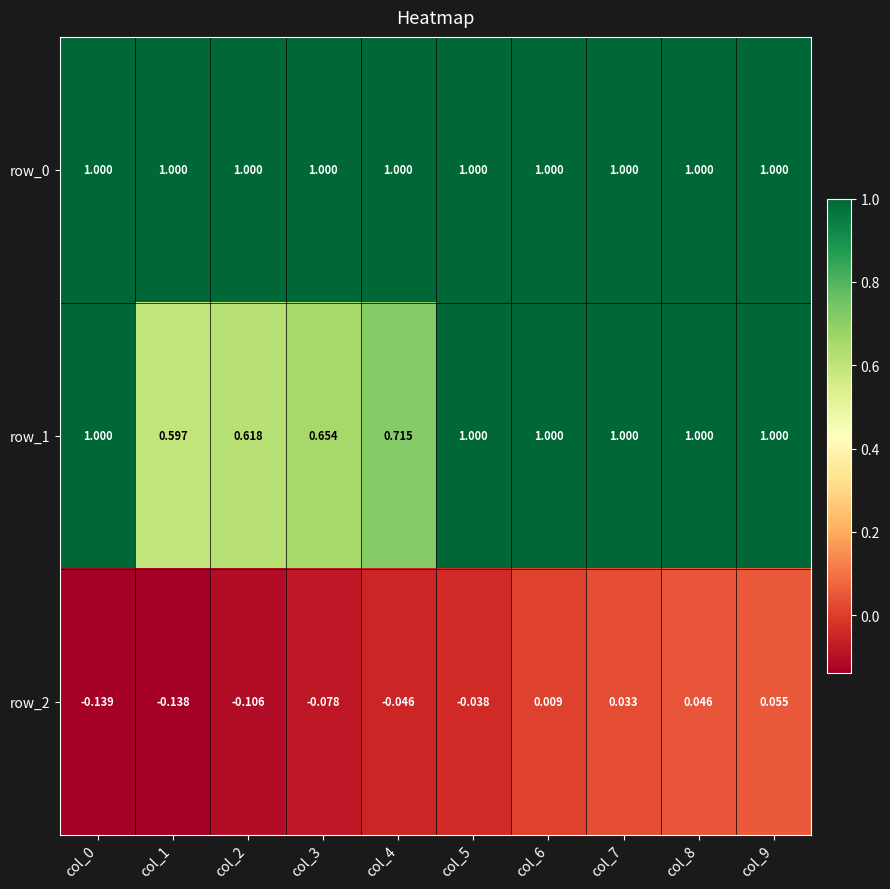

Which series has the largest range (max minus min)?

row_1